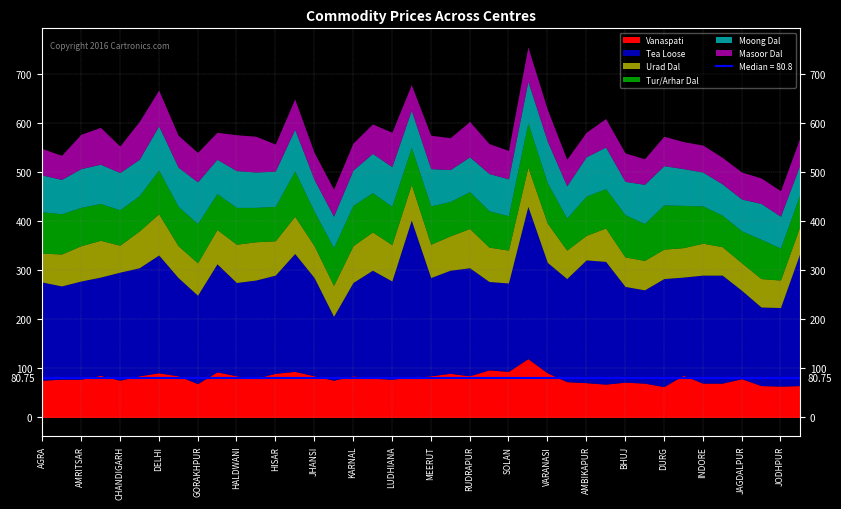

Reading right to left, extract all data points from this chart.

Vanaspati: 65	64	65	79	70	70	86	63	70	72	68	71	73	91	120	94	97	85	90	85	82	78	80	85	76	85	94	90	80	85	93	69	85	91	85	76	86	78	78	76
Tea Loose: 270	160	160	180	220	220	200	220	190	195	250	250	210	225	310	180	180	220	210	200	320	200	220	190	130	200	240	200	200	190	220	180	200	240	220	220	200	200	190	200
Urad Dal: 55	56	58	56	58	65	60	60	60	60	68	50	58	80	80	67	70	80	70	68	73	74	78	75	63	65	76	70	78	78	70	66	65	84	75	55	75	72	65	59
Tur/Arhar Dal: 65	65	80	65	64	76	86	90	75	86	80	80	65	82	90	70	74	75	70	78	75	78	80	82	77	70	92	70	70	75	73	80	80	89	72	72	75	78	82	84
Moong Dal: 60	65	73	65	64	69	75	80	80	68	85	80	66	85	85	75	76	71	65	76	76	81	80	72	64	65	85	72	72	75	70	85	80	90	74	76	80	79	70	75
Masoor Dal: 55	52	52	55	54	55	55	60	52	58	58	50	54	65	70	58	61	72	65	68	52	70	60	55	55	55	62	55	73	73	55	60	65	73	77	54	75	70	49	54